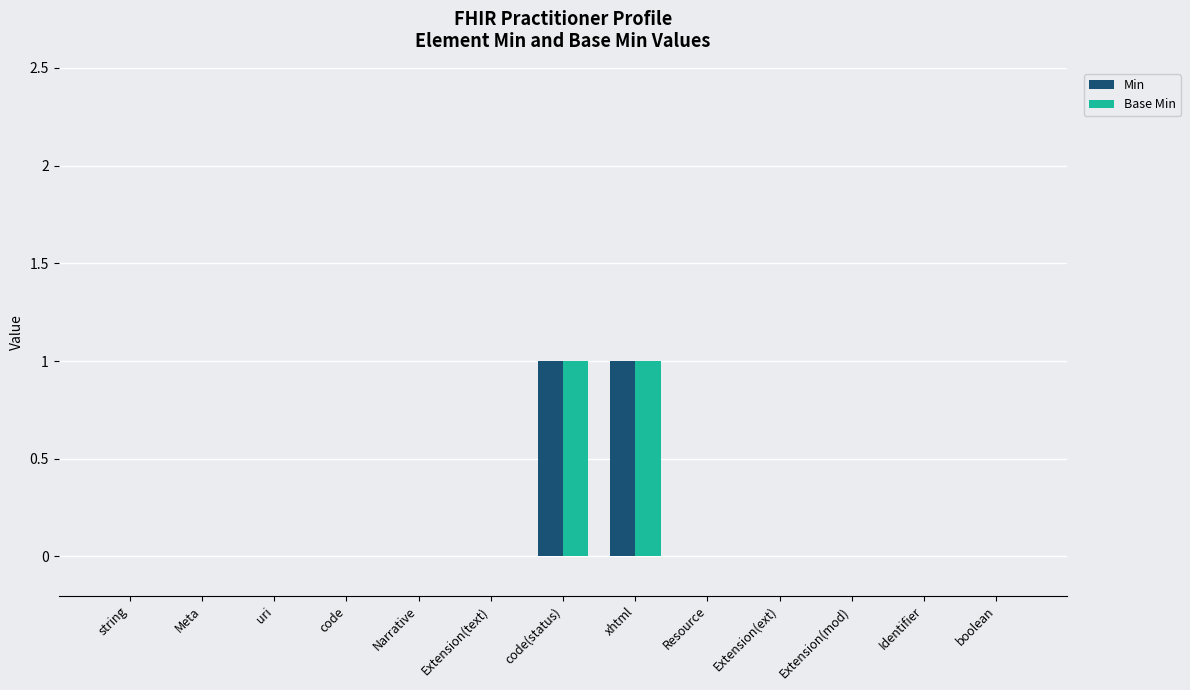

Is it true that Base Min equals 0 at Extension(ext)?

True